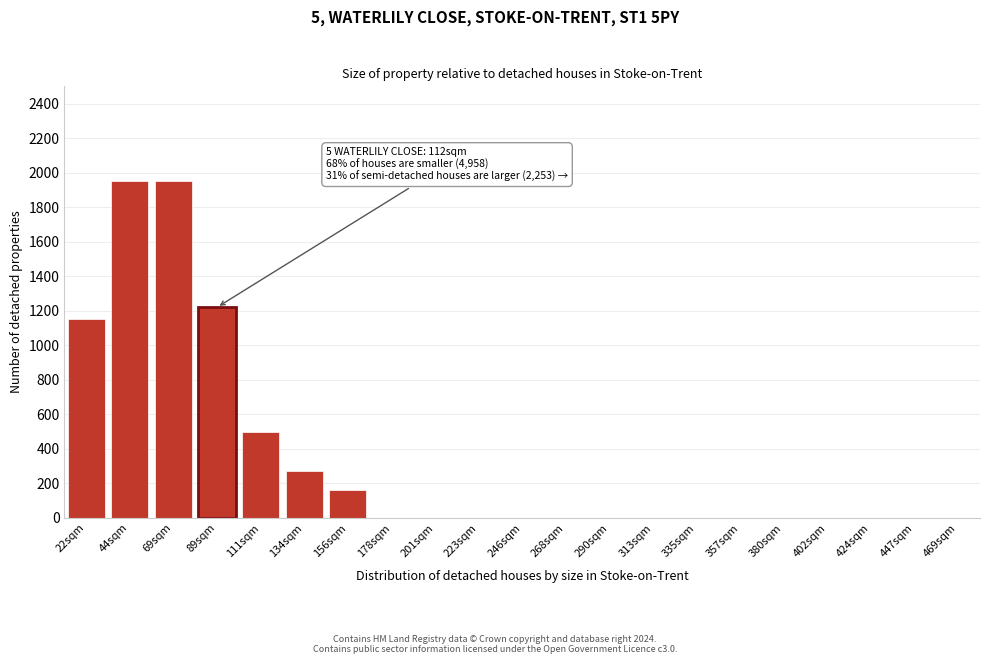

Reading right to left, what are all the values shown in this chart?

469sqm=0	447sqm=0	424sqm=0	402sqm=0	380sqm=0	357sqm=0	335sqm=0	313sqm=0	290sqm=0	268sqm=0	246sqm=0	223sqm=0	201sqm=0	178sqm=0	156sqm=160	134sqm=270	111sqm=500	89sqm=1220	69sqm=1950	44sqm=1950	22sqm=1150